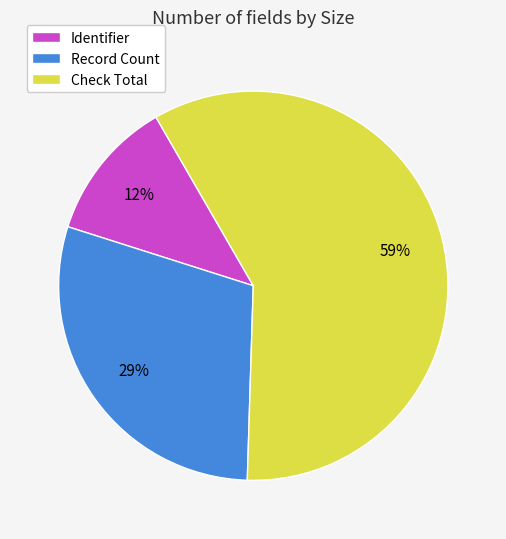

The Record Count slice represents 16% of the pie. True or false?

False